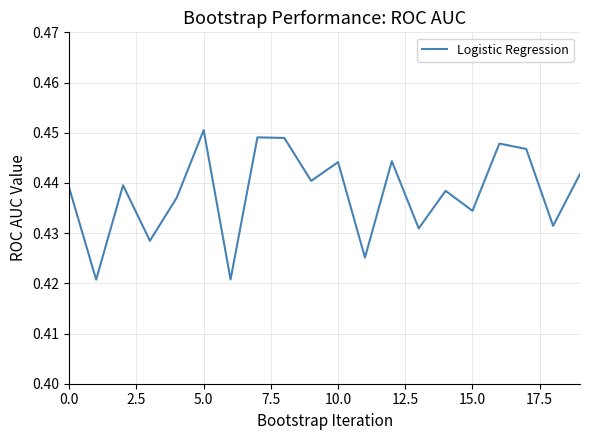

How many interior local peaks (higher than both neighbors) does the data have?

7